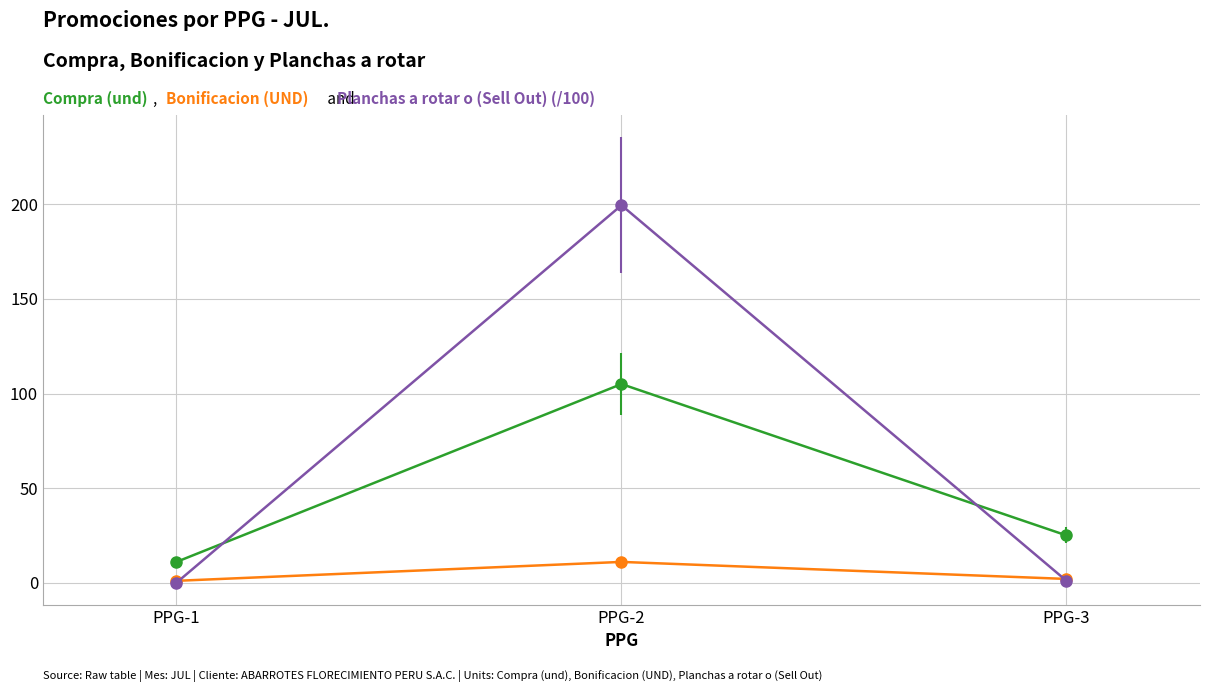

What is the spread (max minus min) of values at PPG-2?

188.5